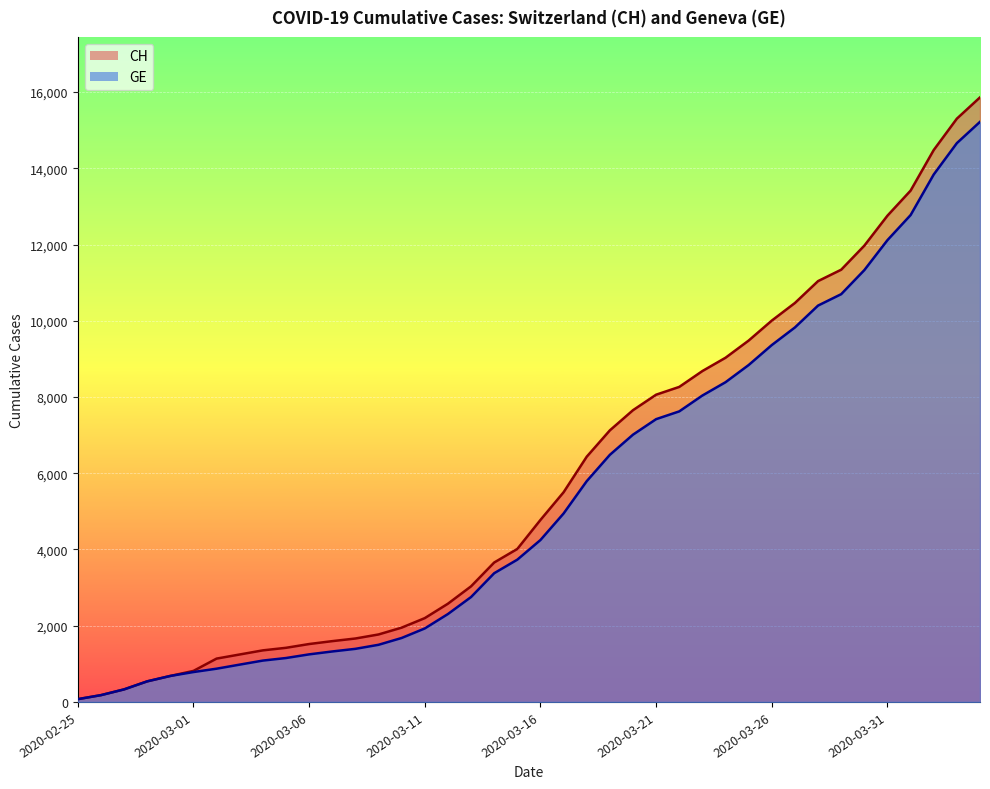

What is the greatest value displayed?

15861